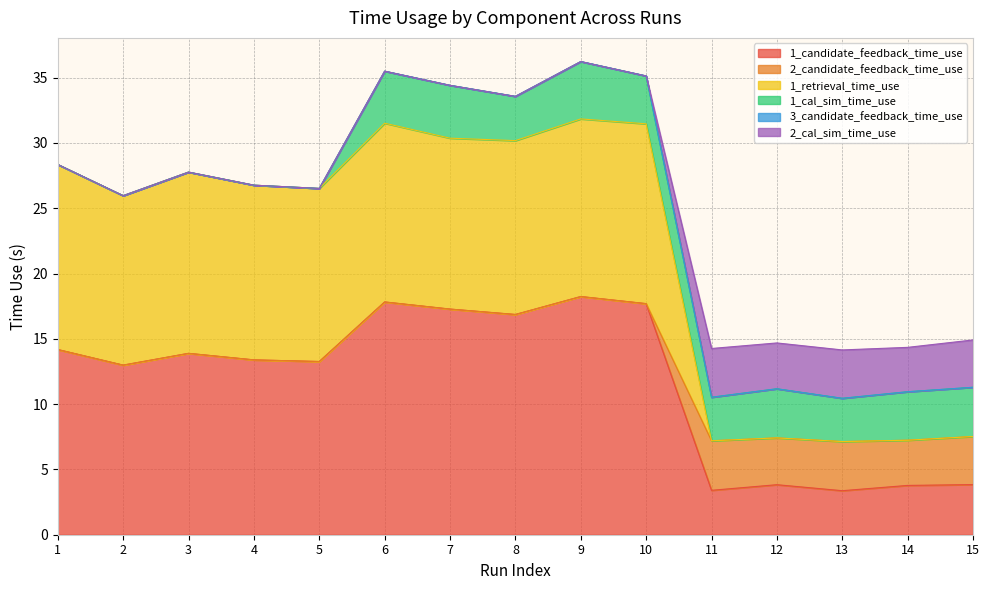

How many data points does each series have?

15